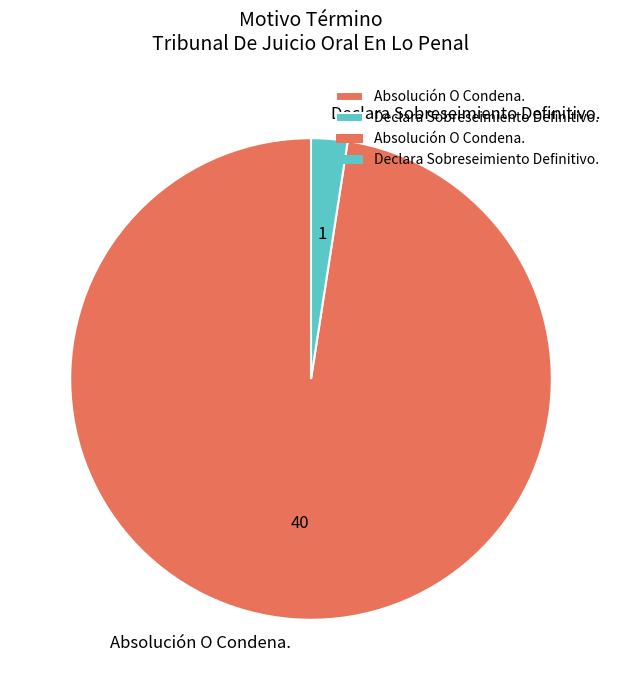

Count the number of slices in the pie.

2